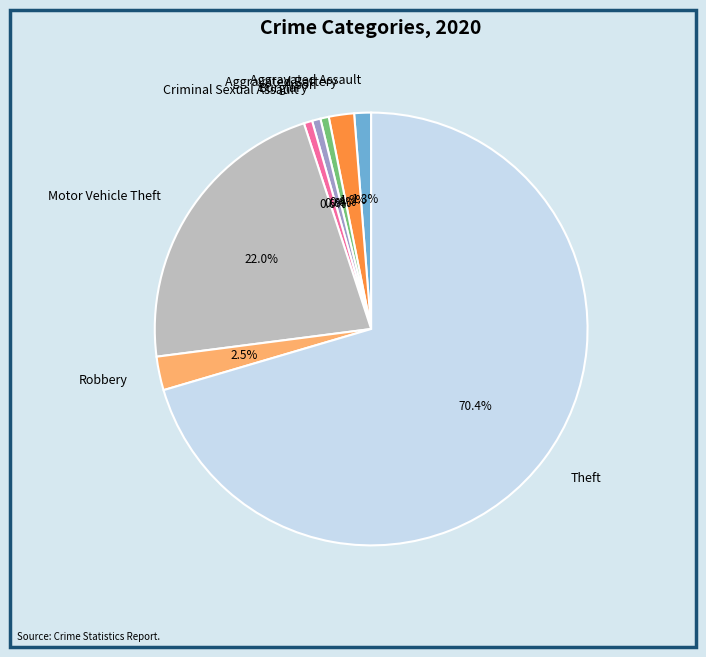

Which slice is the largest?

Theft